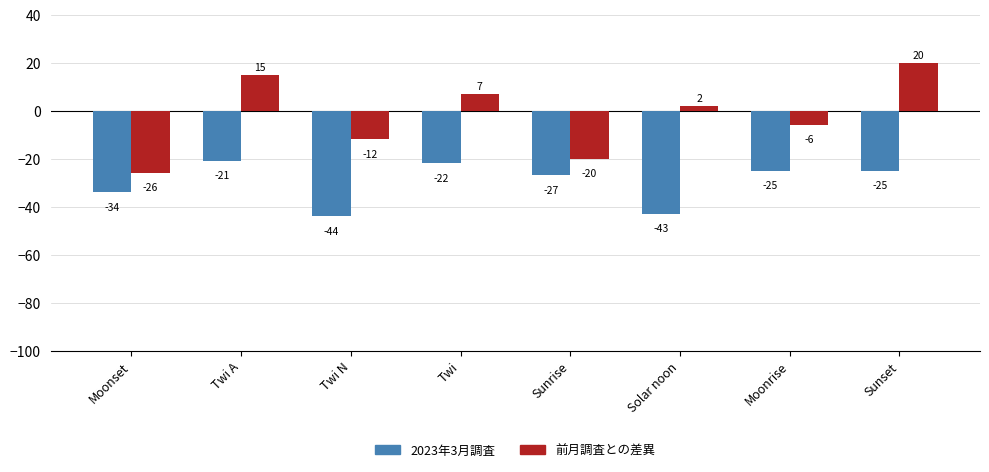

How many data points in 2023年3月調査 are above -25?

2